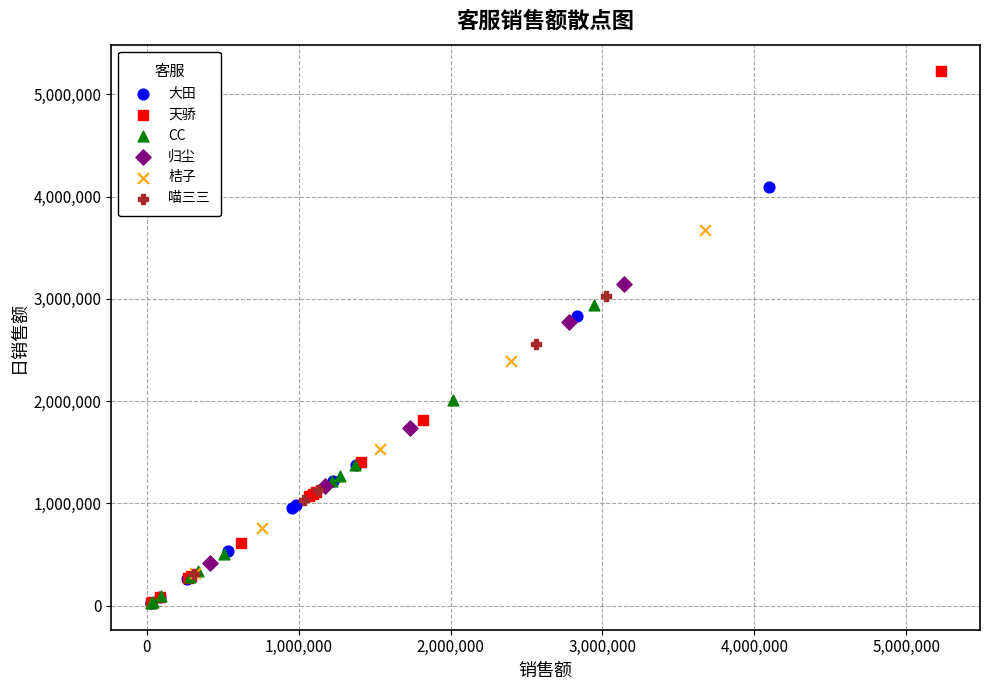

Which series has the largest Y range (max minus min)?

天骄